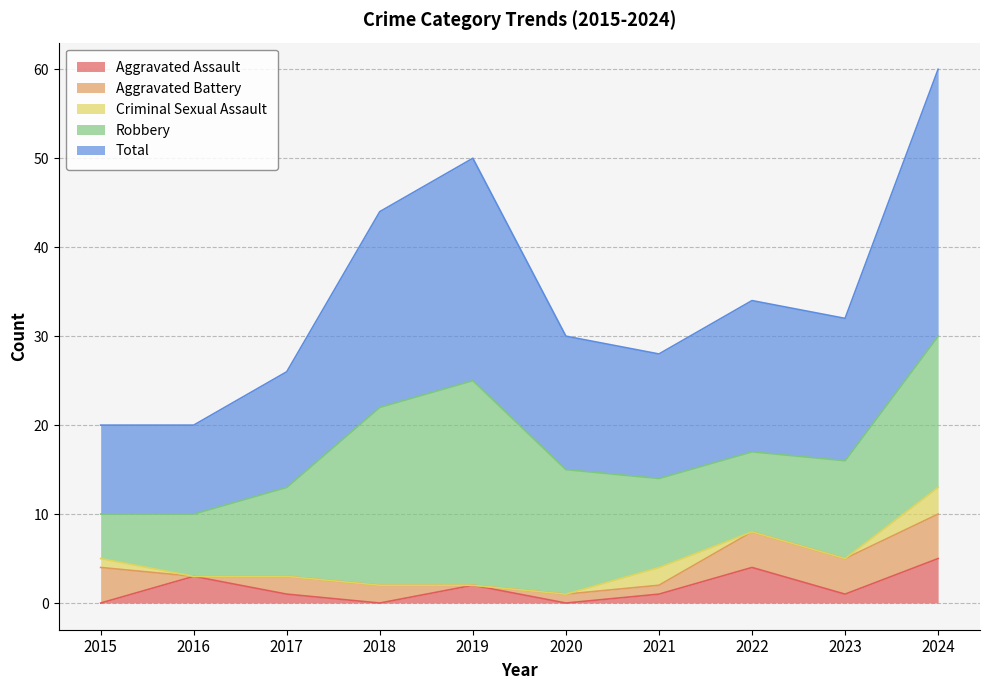

What are all the series names shown in the legend?

Aggravated Assault, Aggravated Battery, Criminal Sexual Assault, Robbery, Total